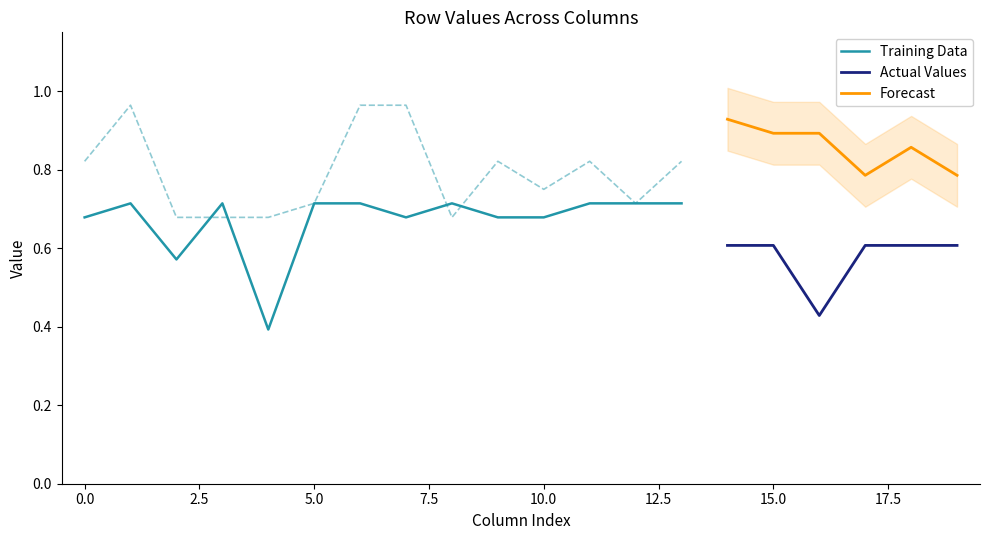

The Row 3 series shows 0.3 at 6. True or false?

False